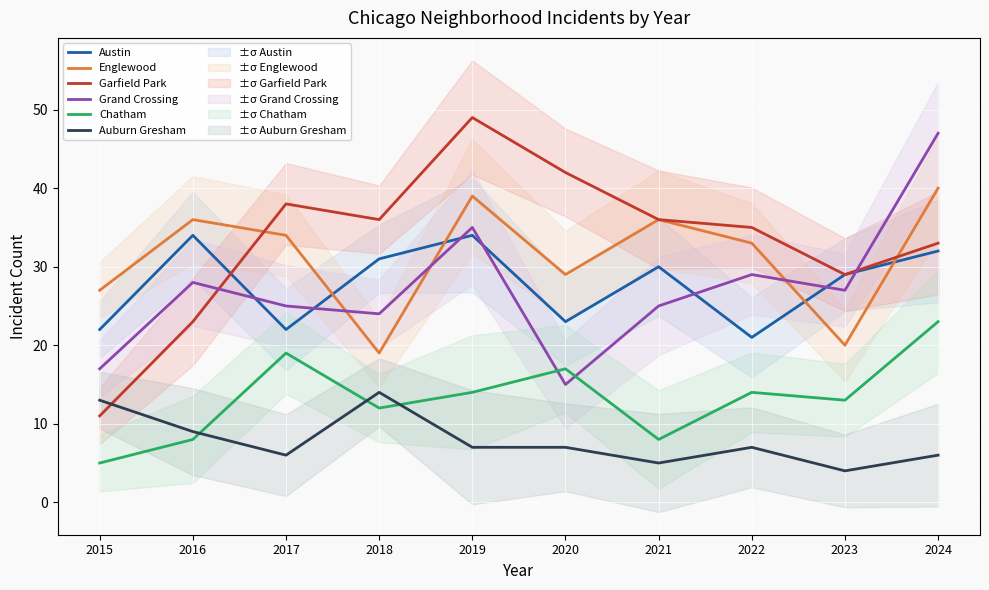

True or false: Grand Crossing has a value of 24 at 2018.

True